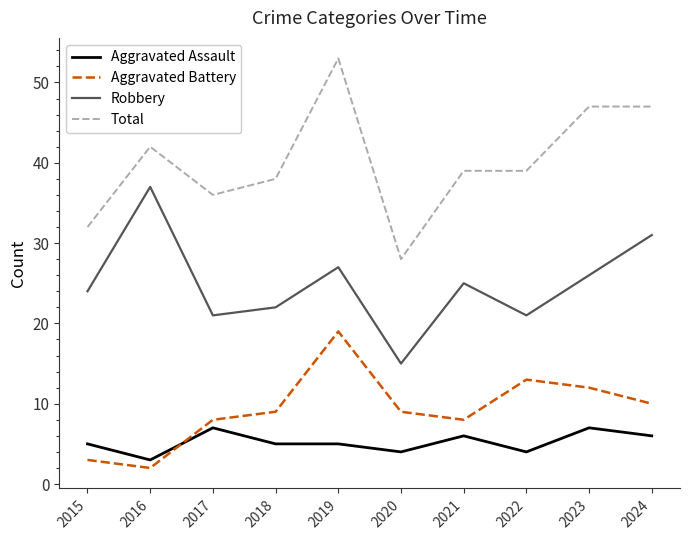

What is the average value of the Aggravated Battery series?

9